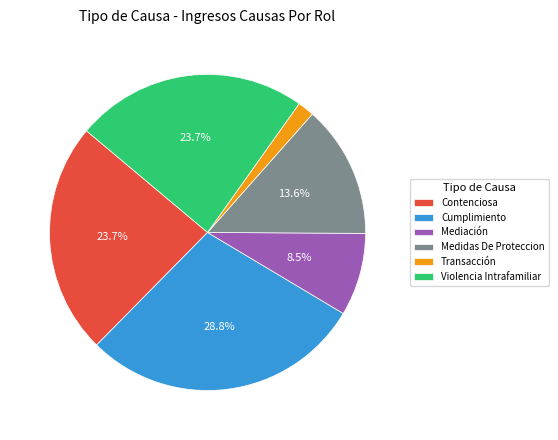

How many segments does this pie chart have?

6